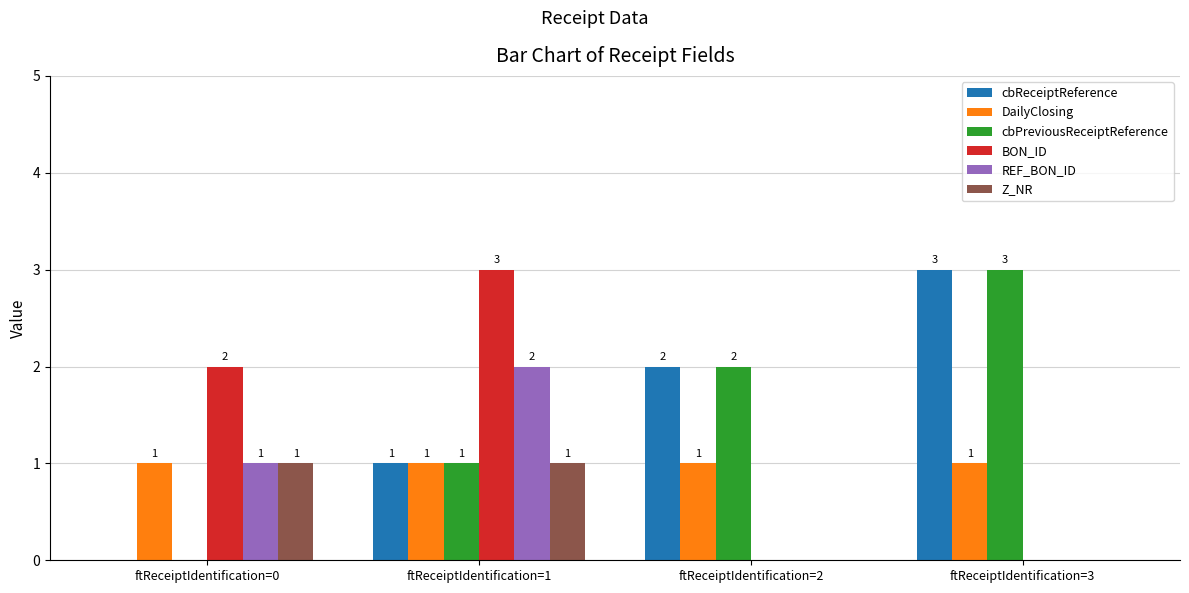

Is the value of Z_NR at ftReceiptIdentification=2 greater than the value of BON_ID at ftReceiptIdentification=0?

No